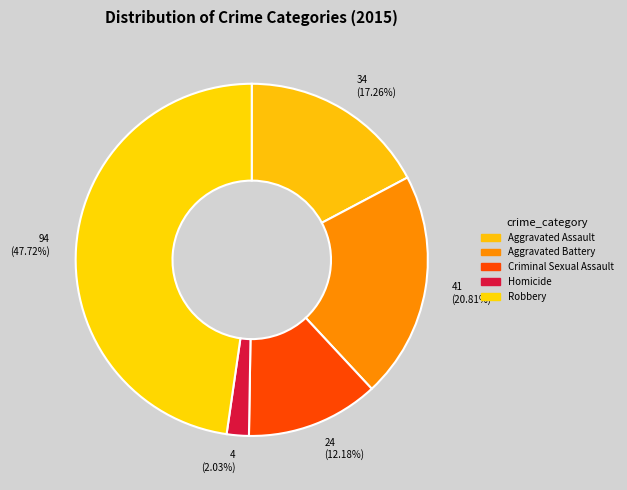

How many slices are in this pie chart?

5